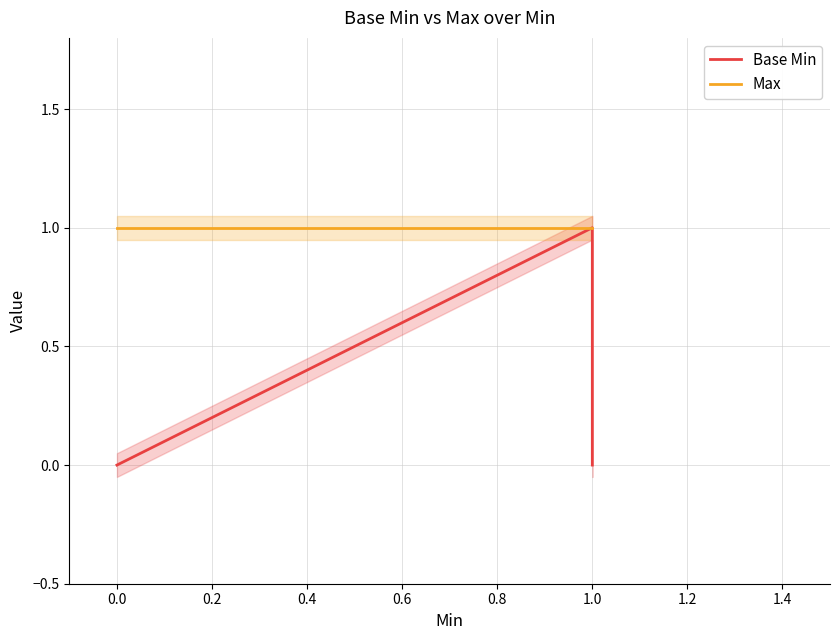

True or false: Max and Base Min intersect in this chart.

False